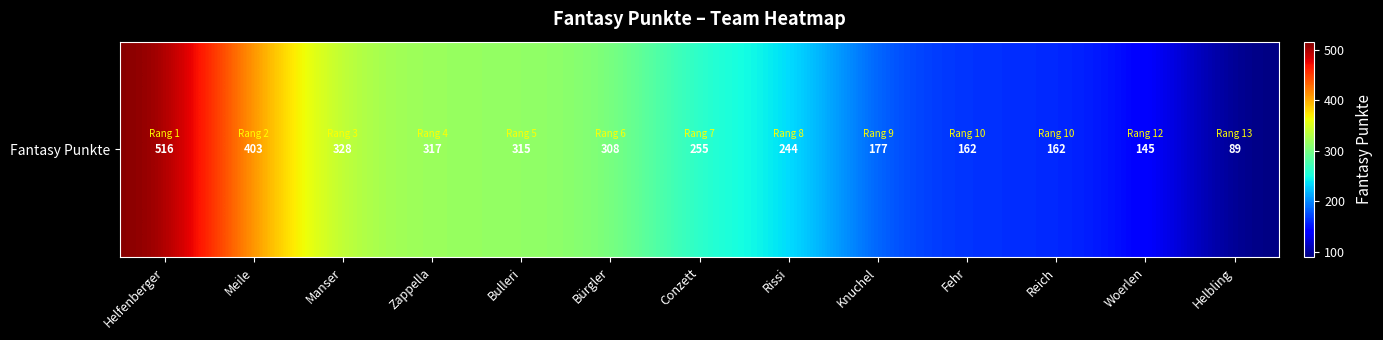

Reading left to right, extract all data points from this chart.

516	403	328	317	315	308	255	244	177	162	162	145	89